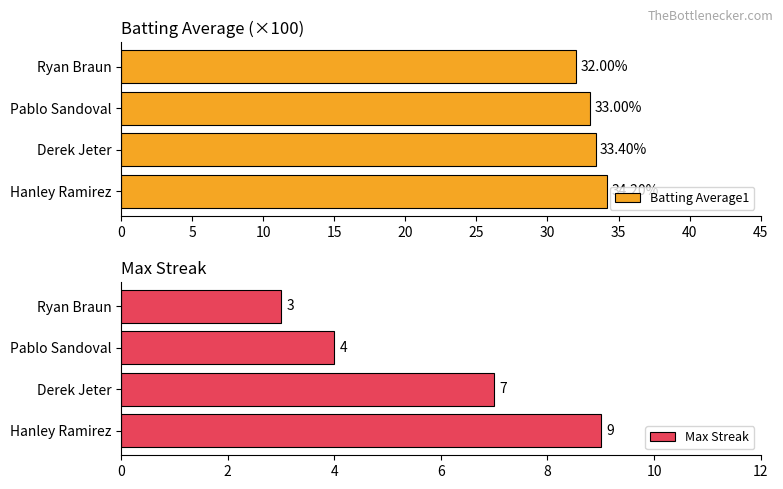

Rank the series by their maximum value, from lowest to highest.

Max Streak, Batting Average1